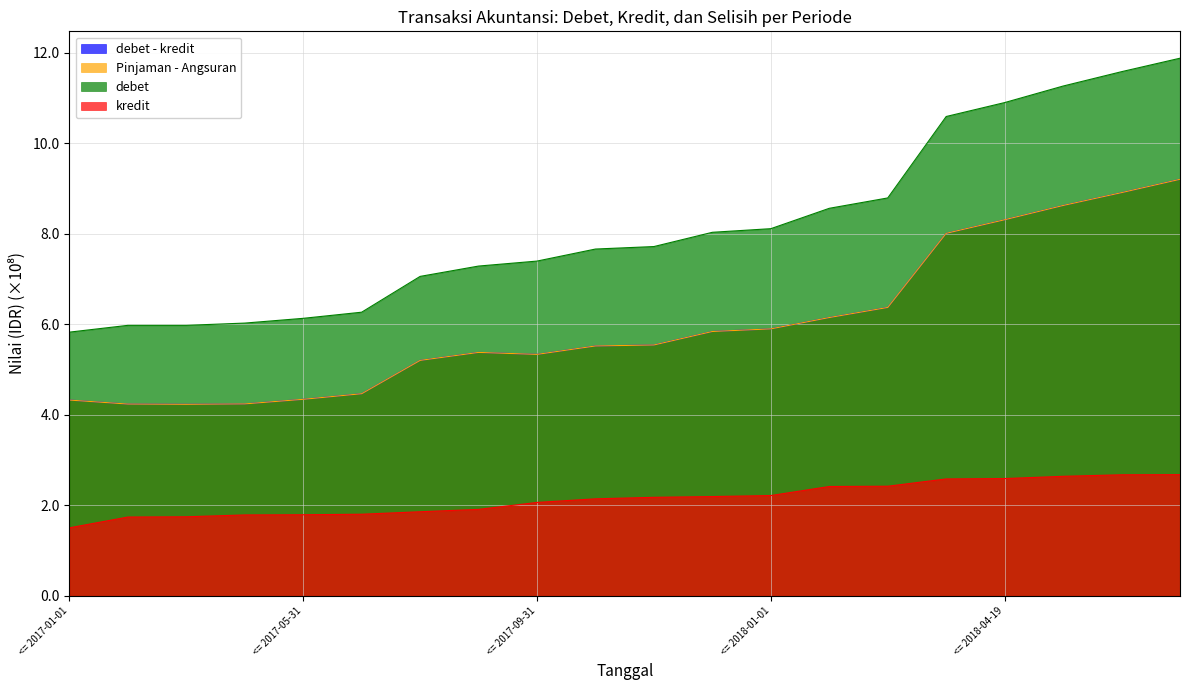

At which label does debet first exceed 7?

<= 2017-07-31